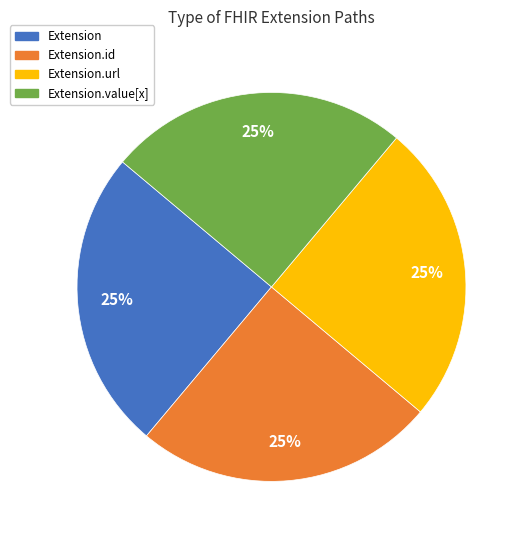

To the nearest percent, what is the difference between the Extension.value[x] and Extension.url slice percentages?

0%